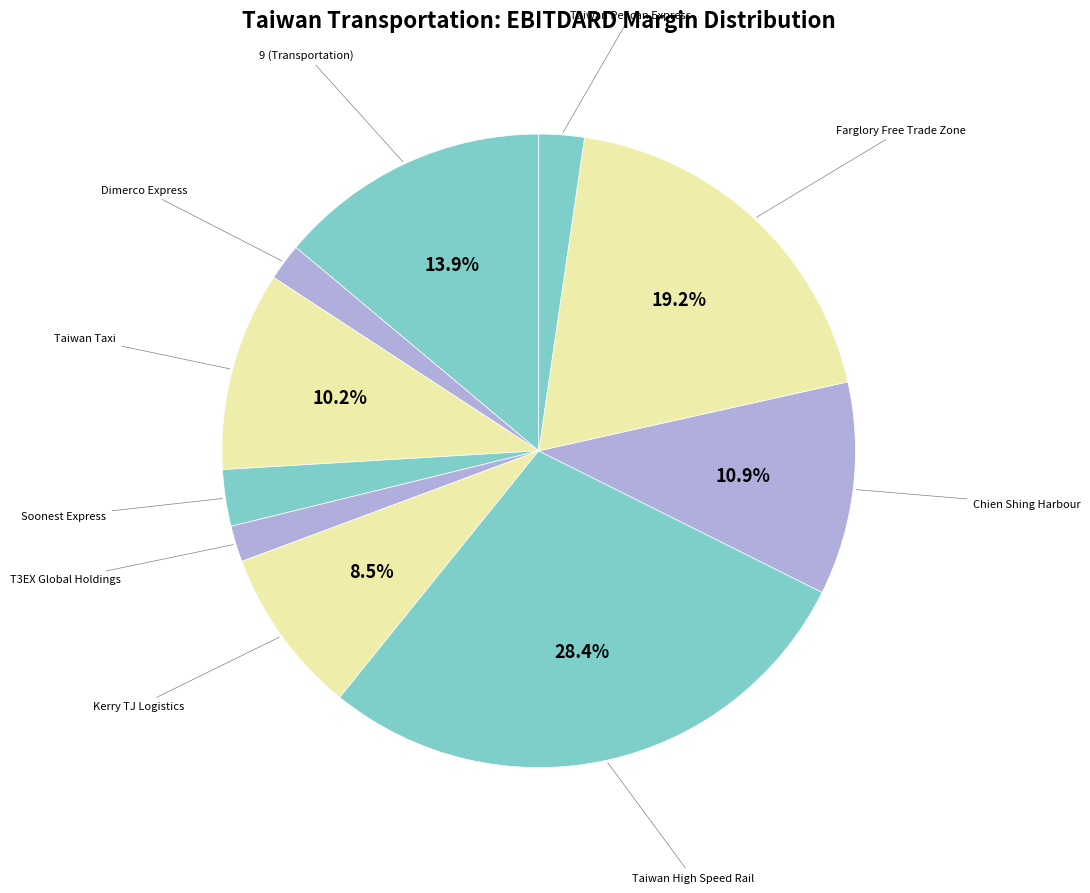

Which slice is the smallest?

T3EX Global Holdings Corp. (TWSE:2636)